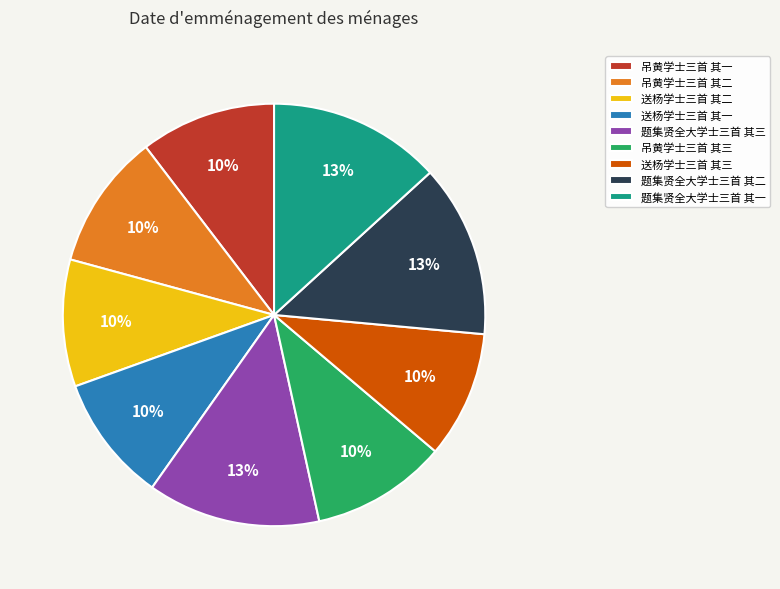

To the nearest percent, what is the difference between the 题集贤全大学士三首 其二 and 吊黄学士三首 其三 slice percentages?

3%